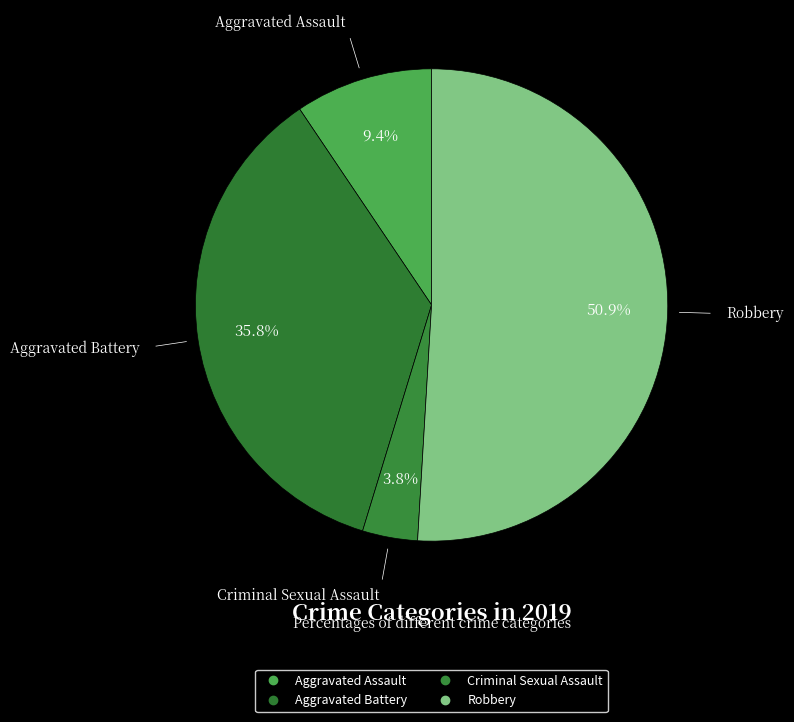

How many segments does this pie chart have?

4